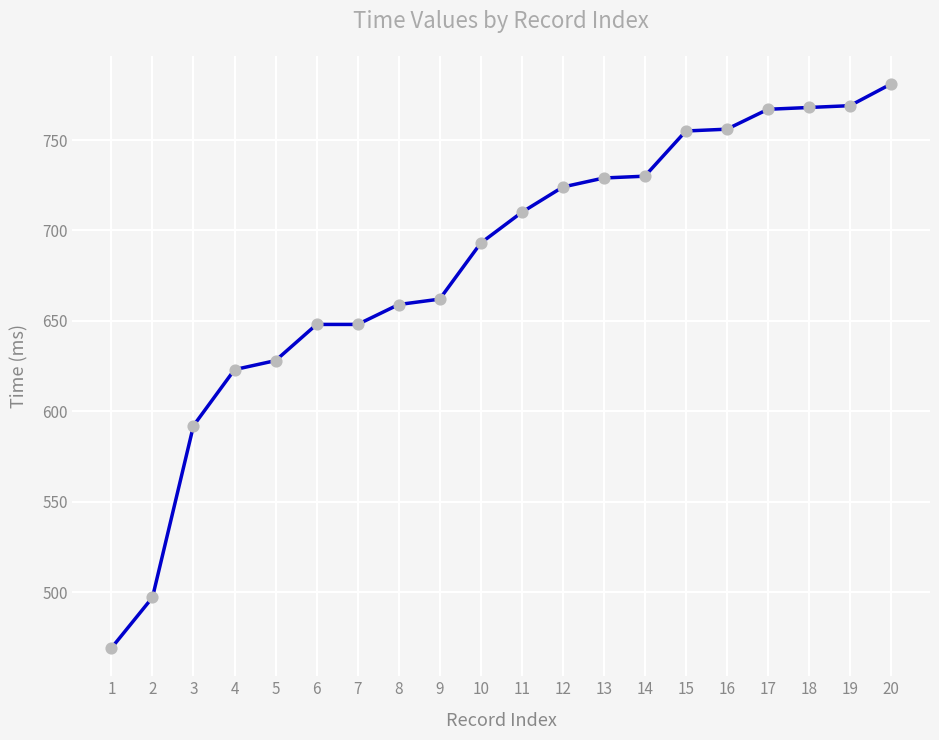

Between 7 and 18, which is larger?

18